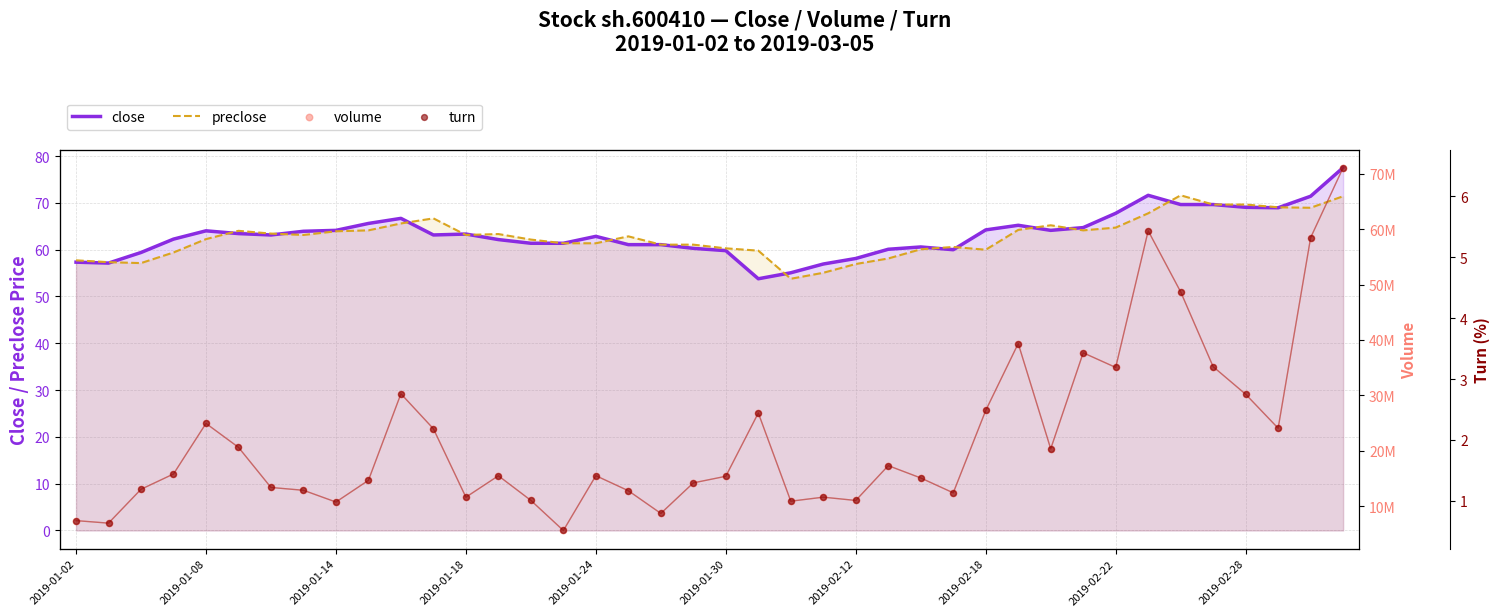

At how many categories does at least one series exceed 4450011?

40